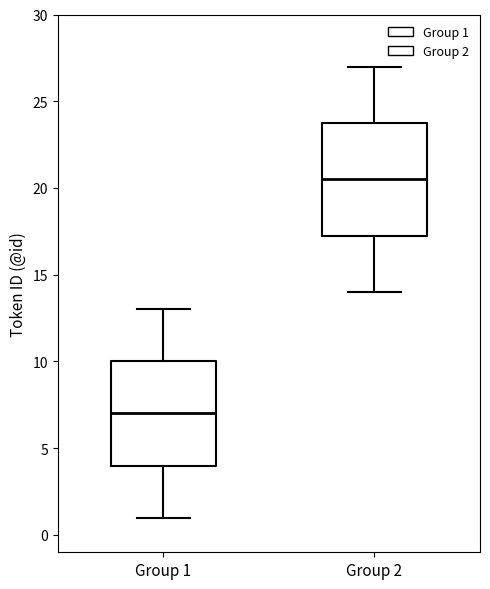

Which box's median line is the highest?

Group 2